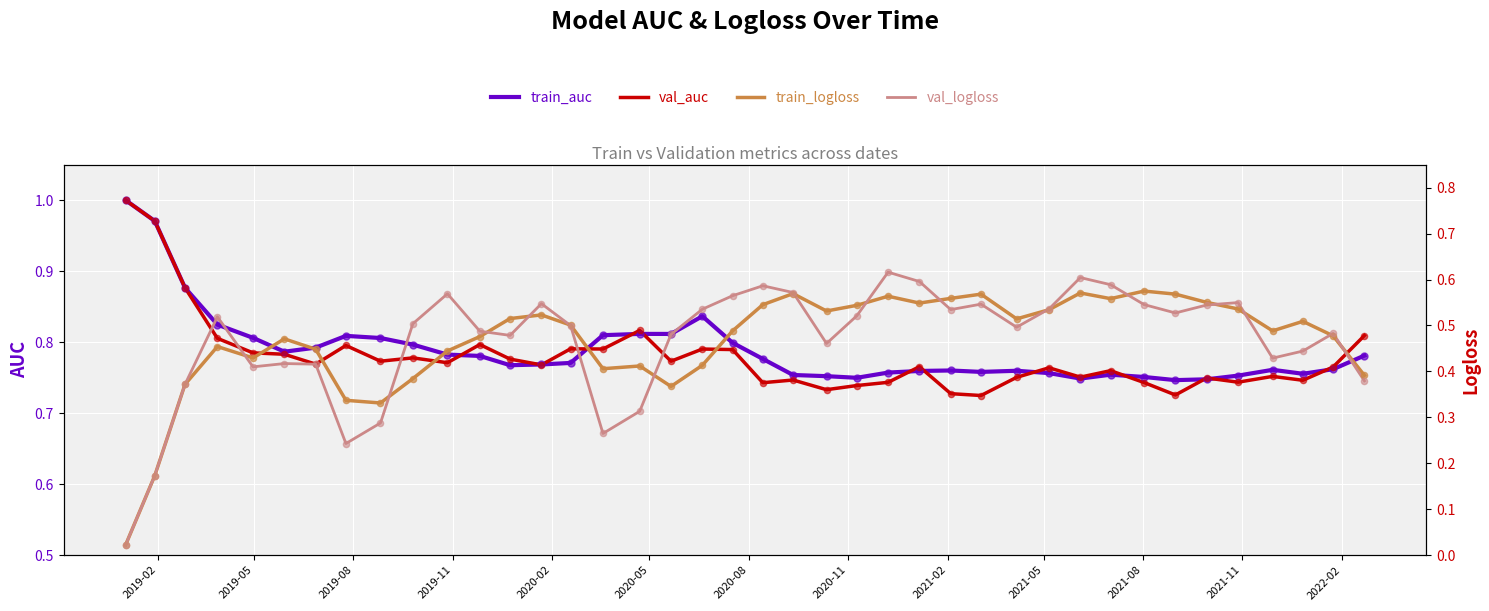

Which series has the widest spread of Y values?

val_logloss